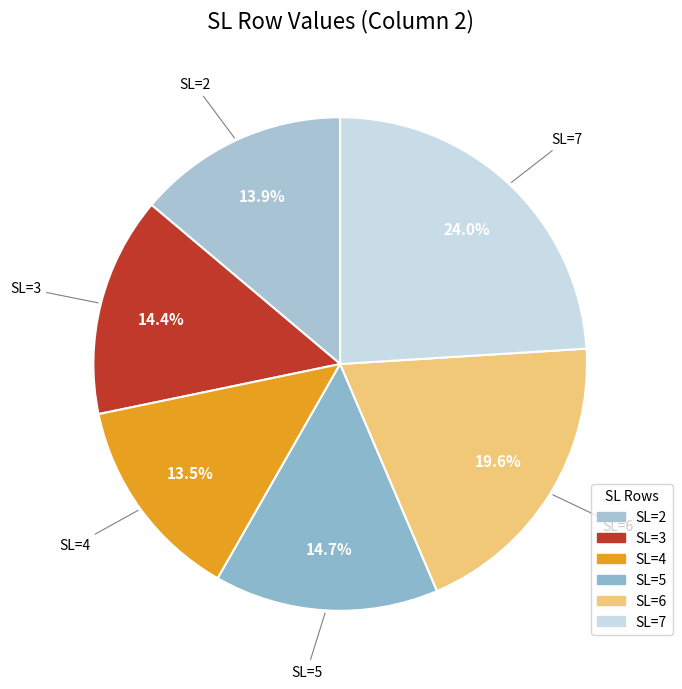

To the nearest percent, what is the average slice percentage?

17%